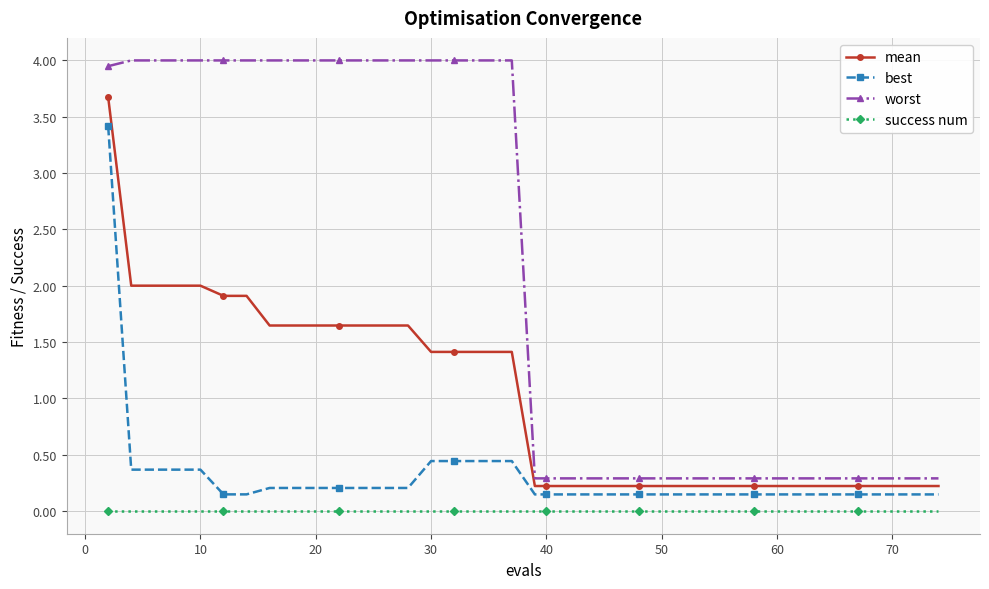

Rank the series by their maximum value, from lowest to highest.

success num, best, mean, worst